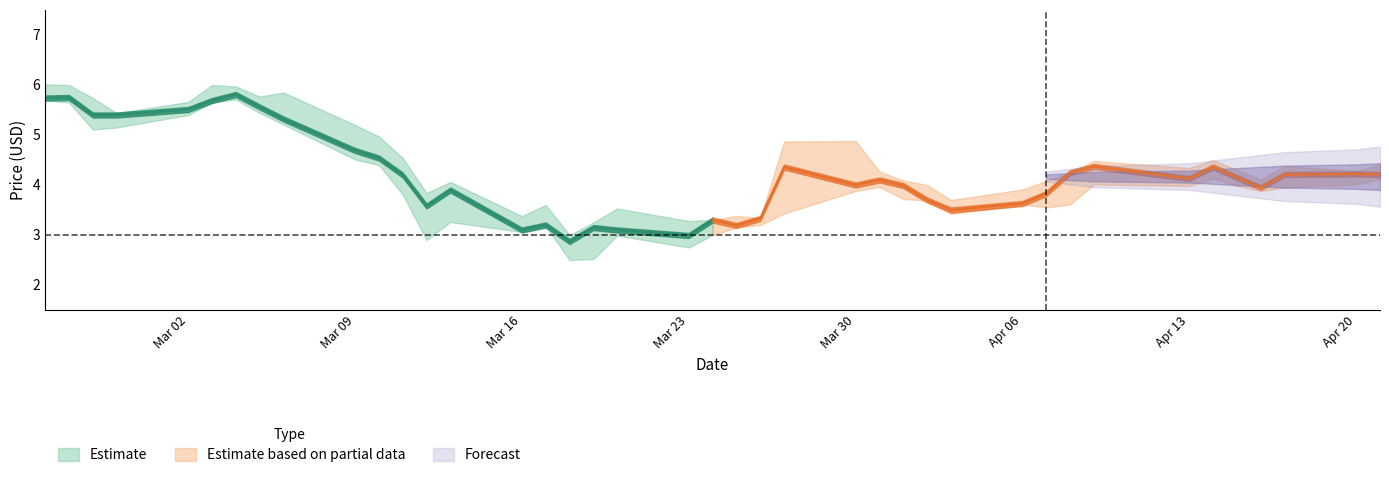

How many lines are shown in the chart?

3